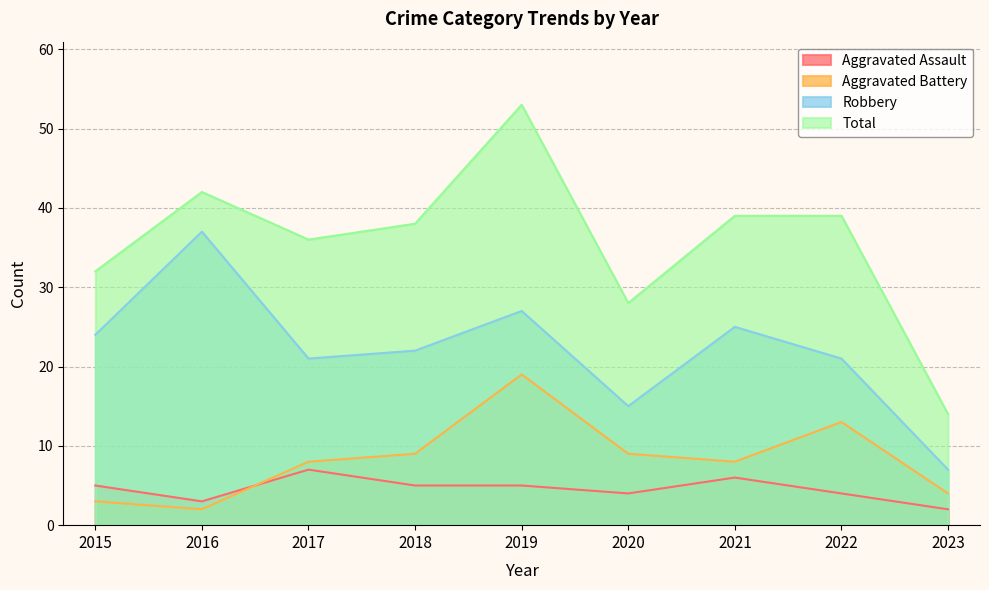

What is the average value of the Aggravated Assault series?

5